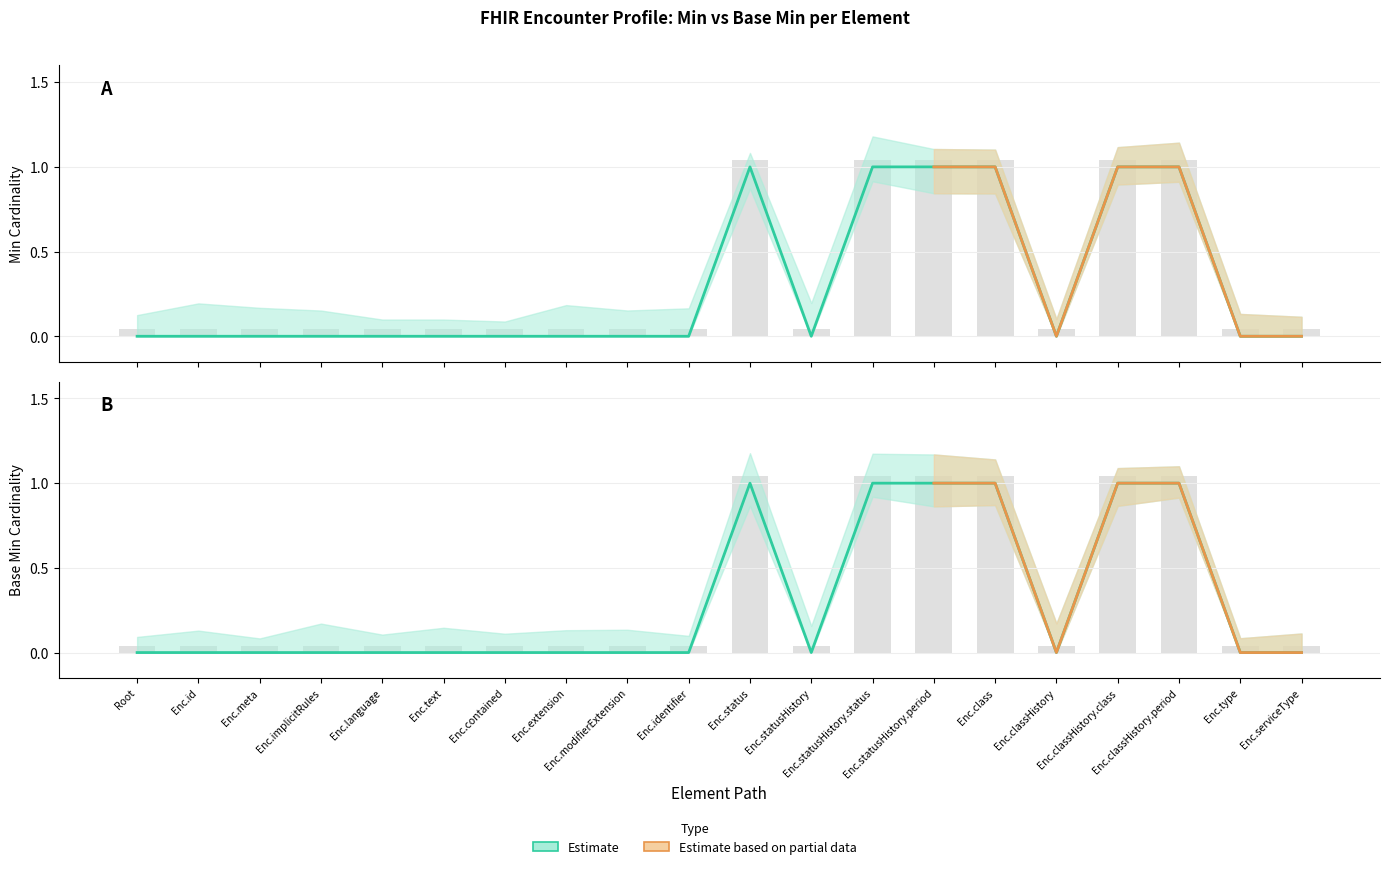

Which series has the widest spread of values?

Min